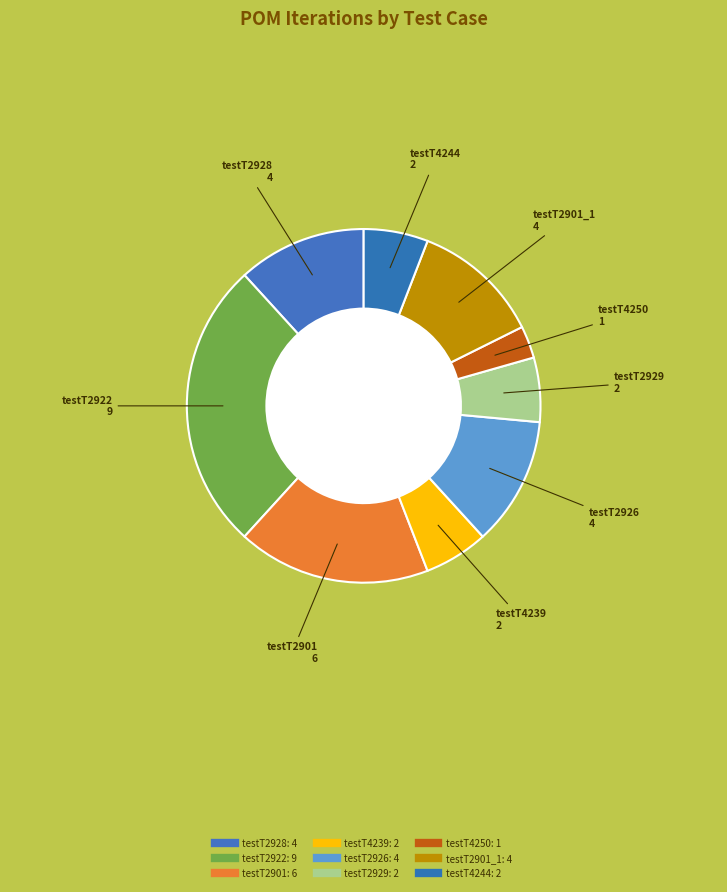

Is there any slice that represents more than half of the pie?

No